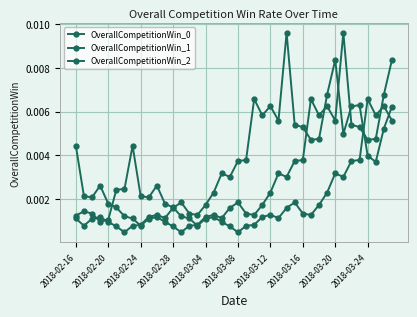

How many lines are shown in the chart?

3